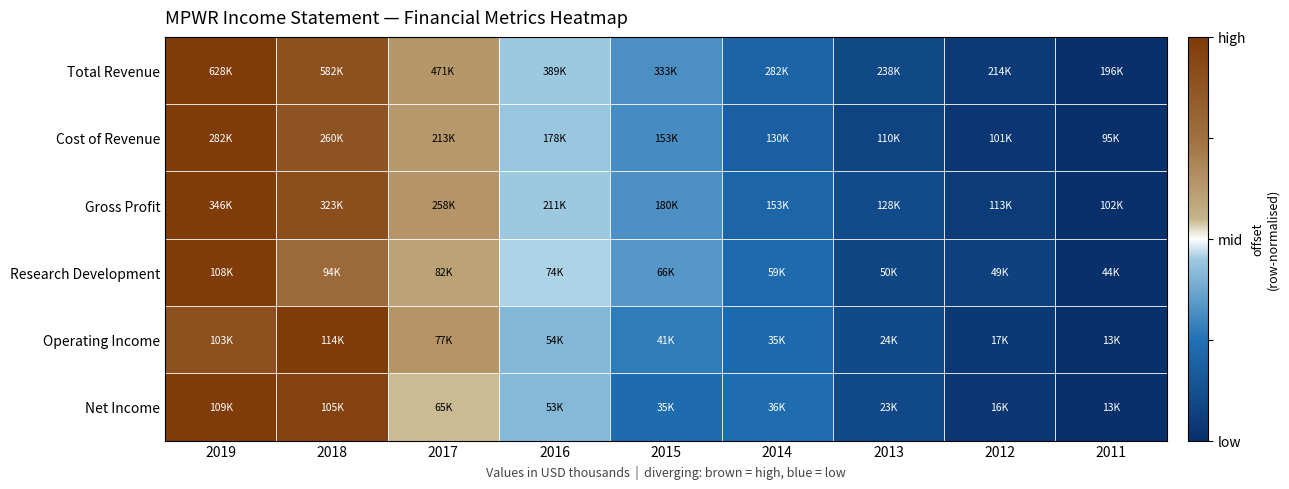

Reading right to left, extract all data points from this chart.

Total Revenue: 2011=-1.0	2012=-0.9	2013=-0.8	2014=-0.6	2015=-0.4	2016=-0.1	2017=0.3	2018=0.8	2019=1.0
Cost of Revenue: 2011=-1.0	2012=-0.9	2013=-0.8	2014=-0.6	2015=-0.4	2016=-0.1	2017=0.3	2018=0.8	2019=1.0
Gross Profit: 2011=-1.0	2012=-0.9	2013=-0.8	2014=-0.6	2015=-0.4	2016=-0.1	2017=0.3	2018=0.8	2019=1.0
Research Development: 2011=-1.0	2012=-0.9	2013=-0.8	2014=-0.6	2015=-0.3	2016=-0.1	2017=0.2	2018=0.5	2019=1.0
Operating Income: 2011=-1.0	2012=-0.9	2013=-0.8	2014=-0.6	2015=-0.4	2016=-0.2	2017=0.3	2018=1.0	2019=0.8
Net Income: 2011=-1.0	2012=-0.9	2013=-0.8	2014=-0.5	2015=-0.5	2016=-0.2	2017=0.1	2018=0.9	2019=1.0